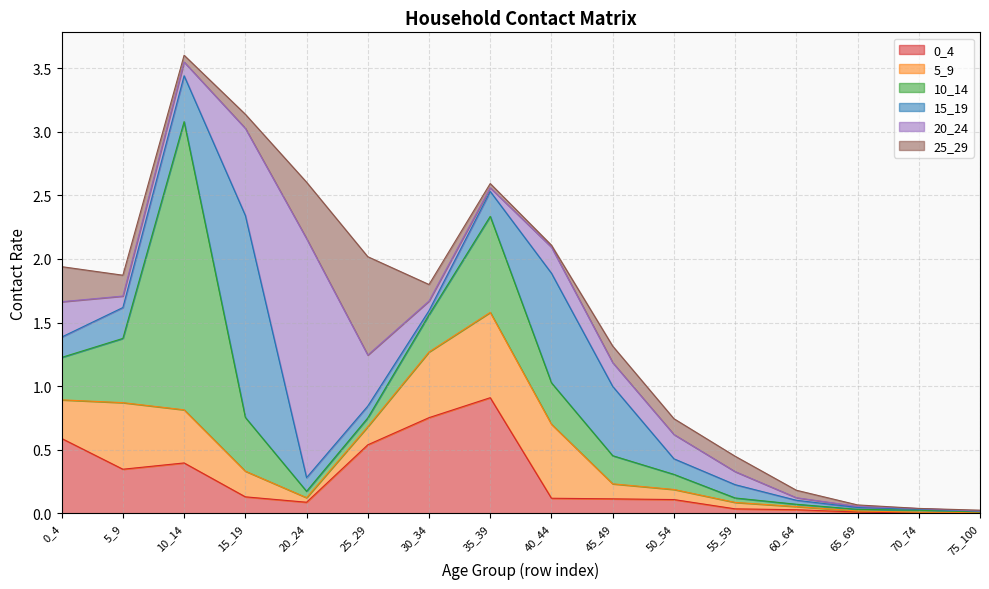

What is the approximate value of 0_4 at 20_24?

0.1